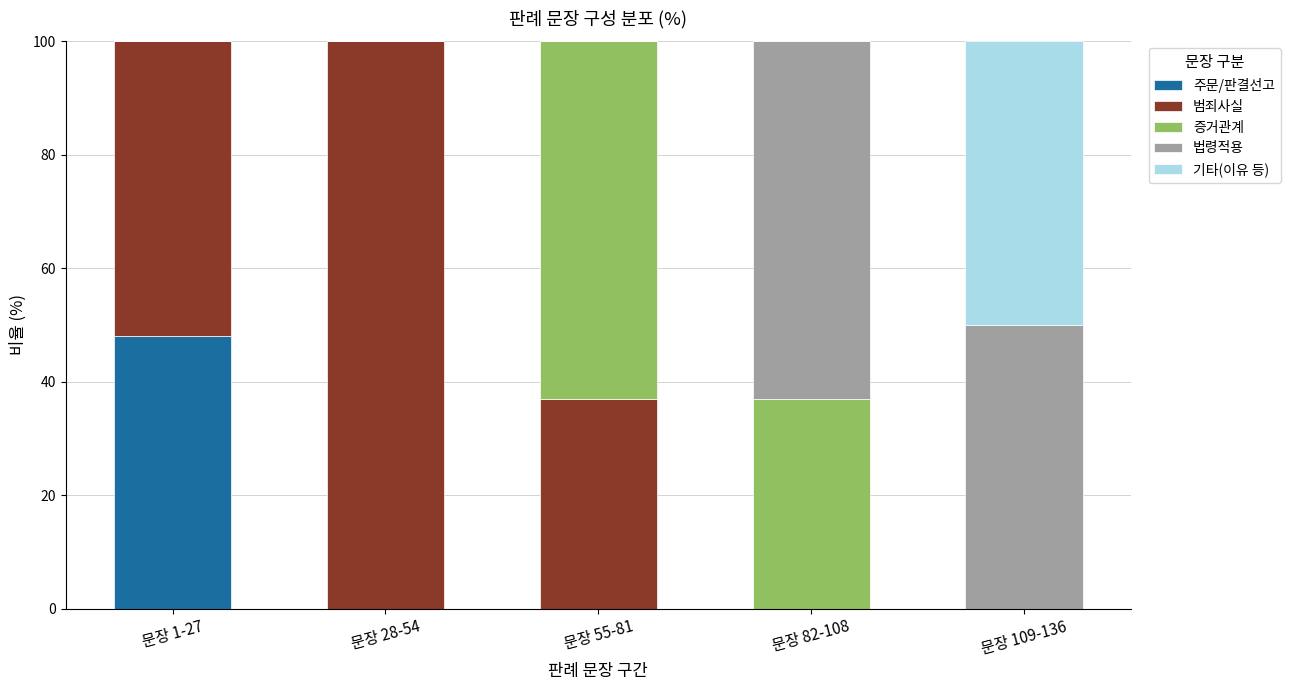

What is the total value across all series at 문장 82-108?

100